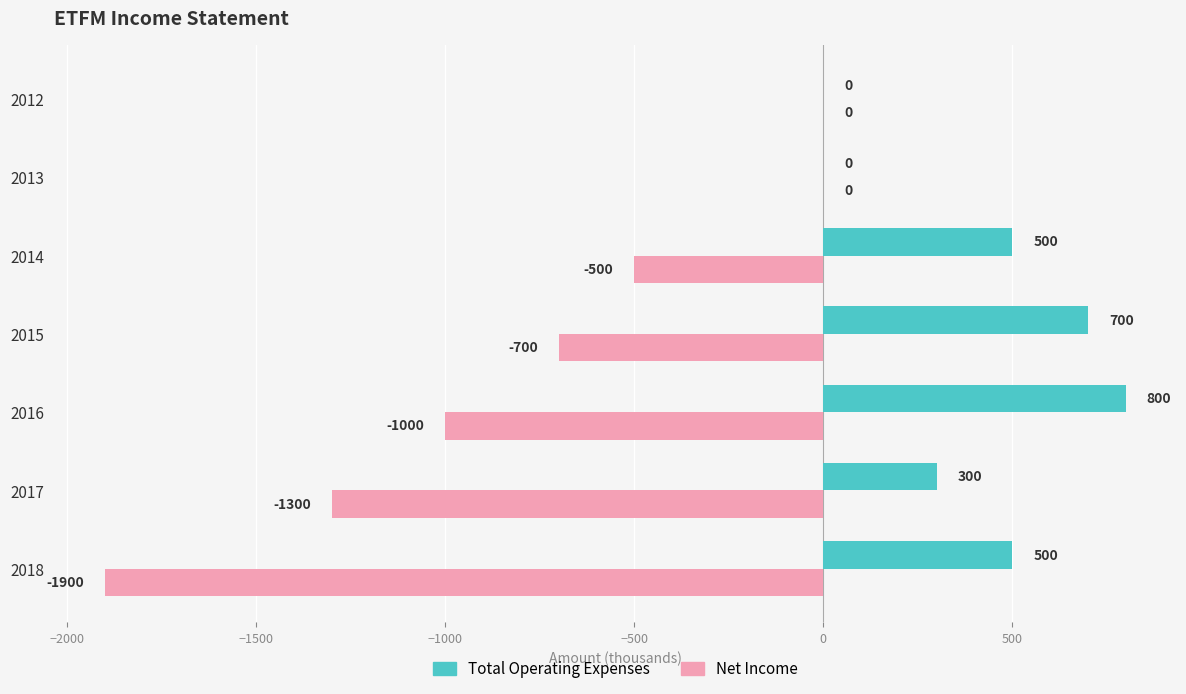

Which category has the highest value in the Total Operating Expenses series?

2016